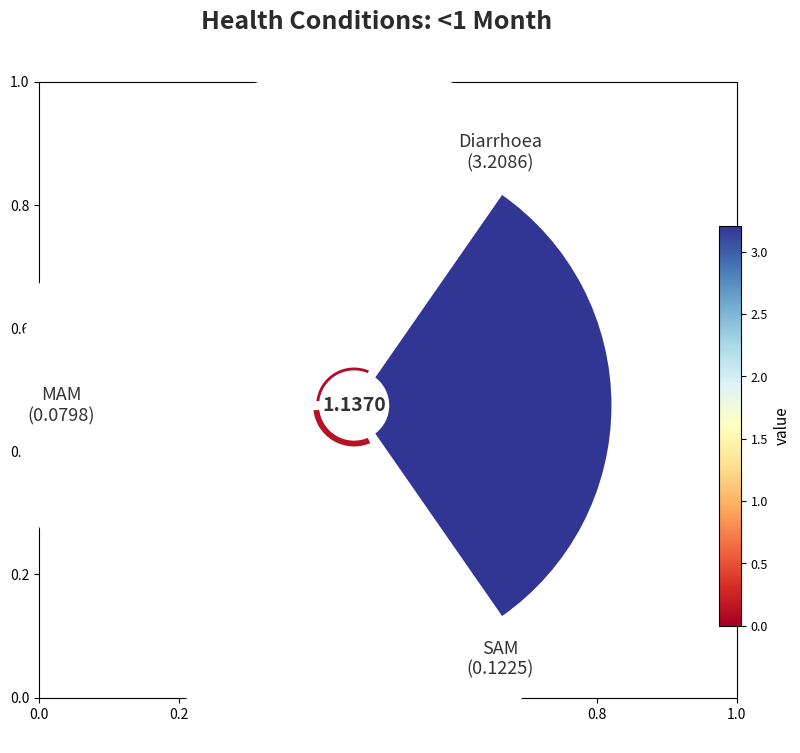

To the nearest percent, what portion does Diarrhoea represent?

94%